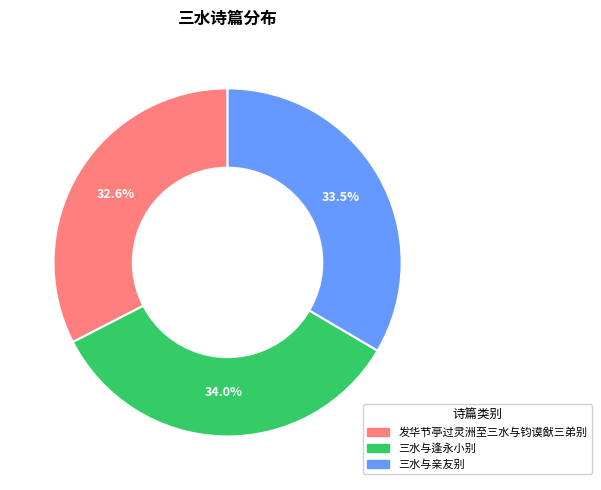

To the nearest percent, what is the average slice percentage?

33%